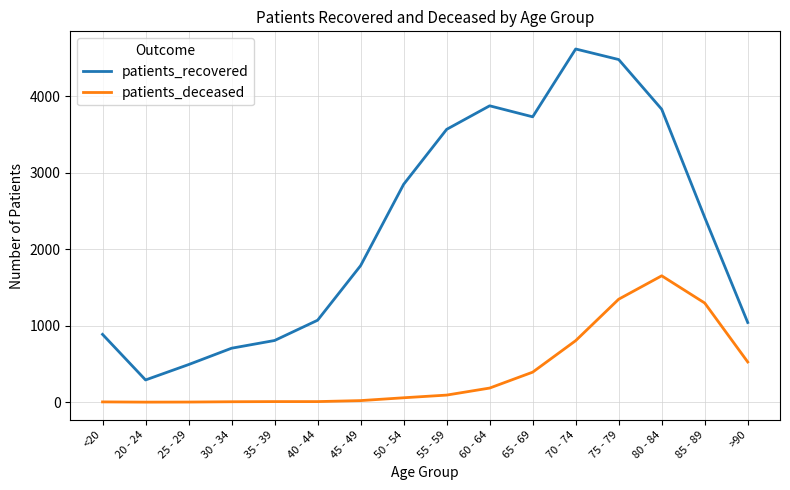

What is the total value across all series at 50 - 54?

2907